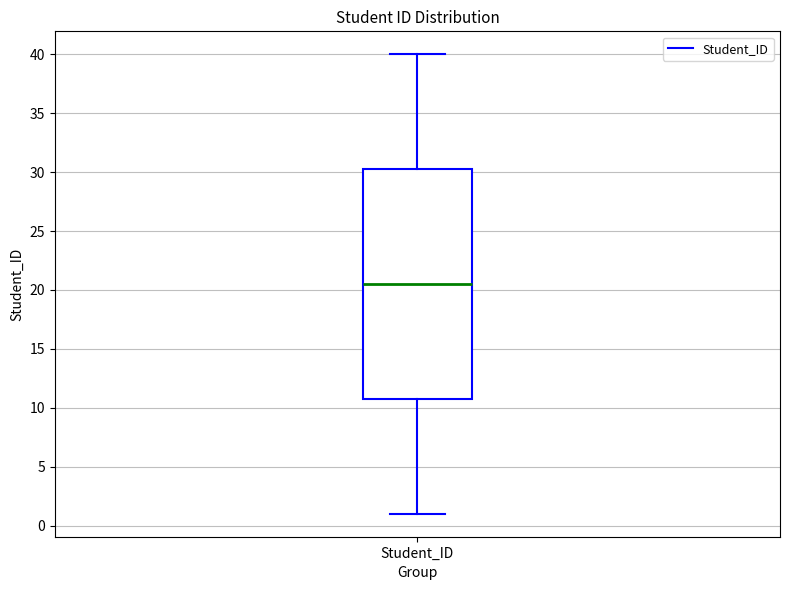

Read this box plot against the y-axis: the position of the median line, the range covered by the box, and the ends of both whiskers. The values are not printed on the chart, so give them approximately, as read against the axis.

median 20.5, box 11.0 to 30.5, whiskers 1.0 to 40.0